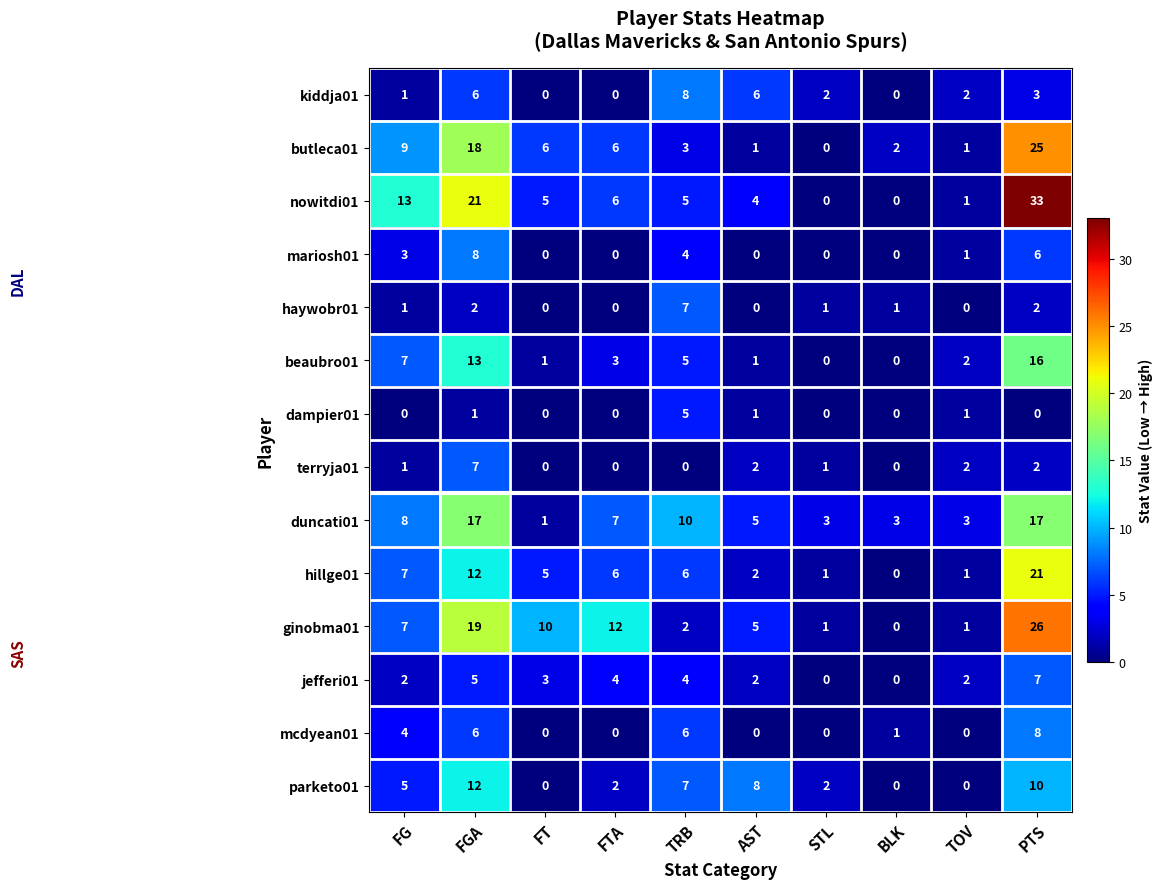

Which category has the highest value in the hillge01 series?

PTS